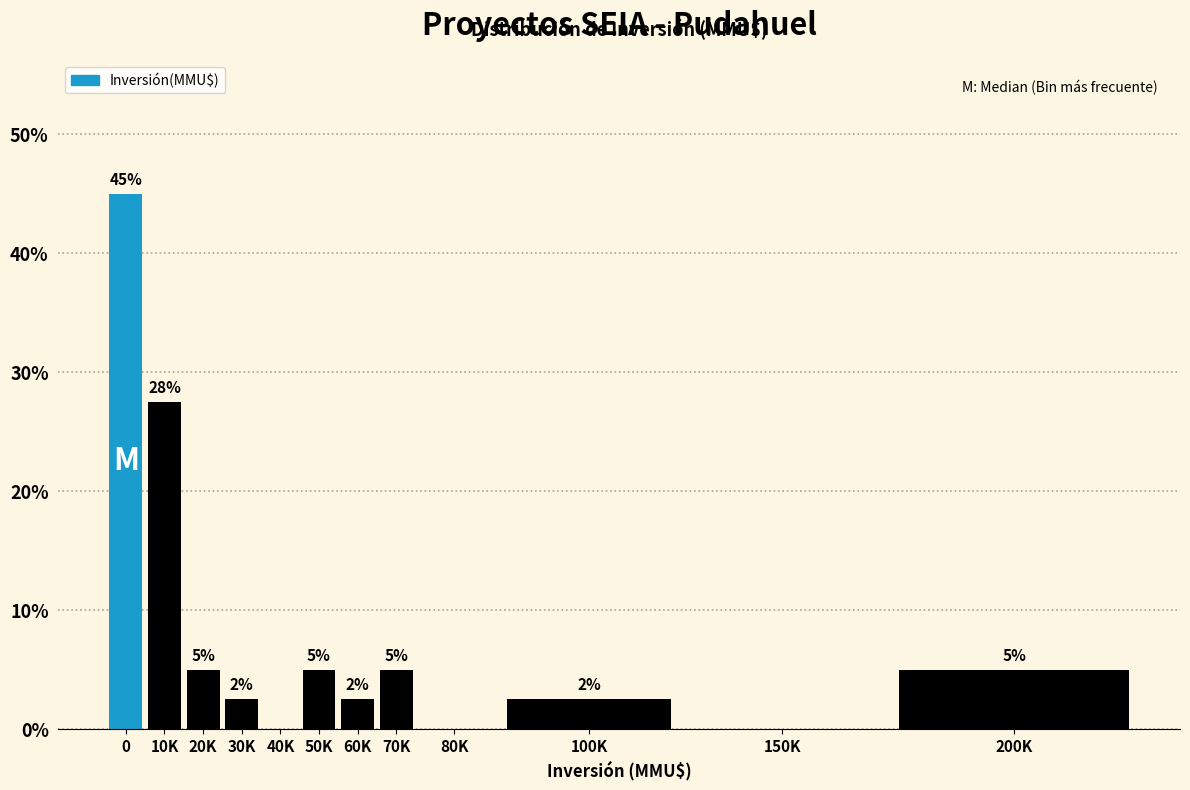

What is the maximum value shown in the chart?

45.0